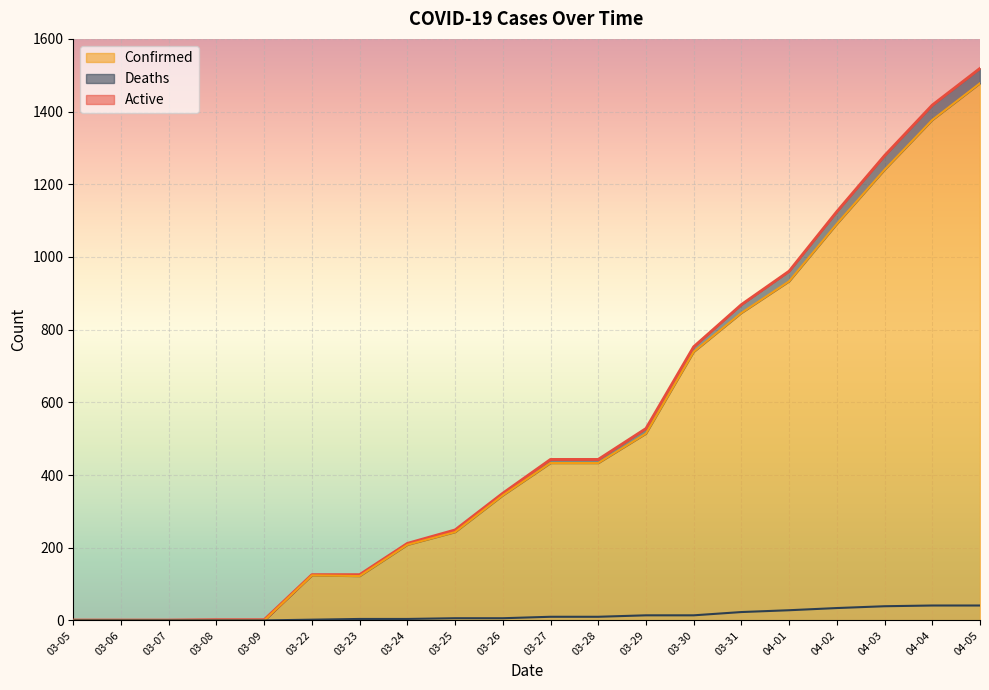

True or false: Confirmed and Active intersect in this chart.

False